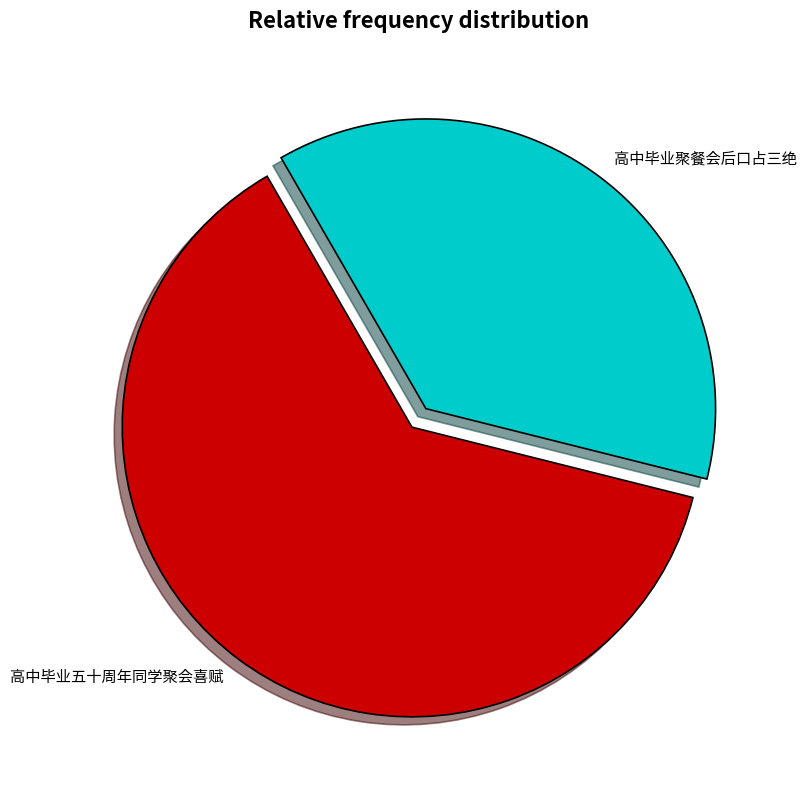

Rank the categories by value from highest to lowest.

高中毕业五十周年同学聚会喜赋, 高中毕业聚餐会后口占三绝